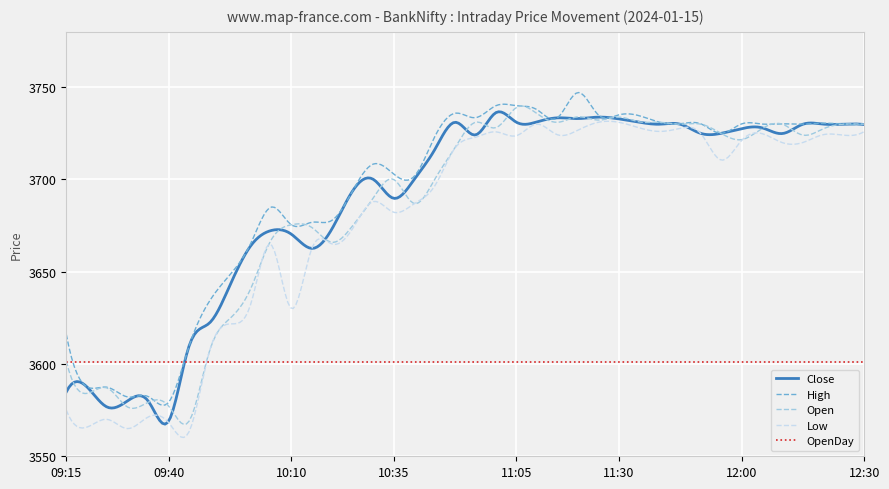

In Close, how many points are lower than both neighbors (excluding endpoints)?

11